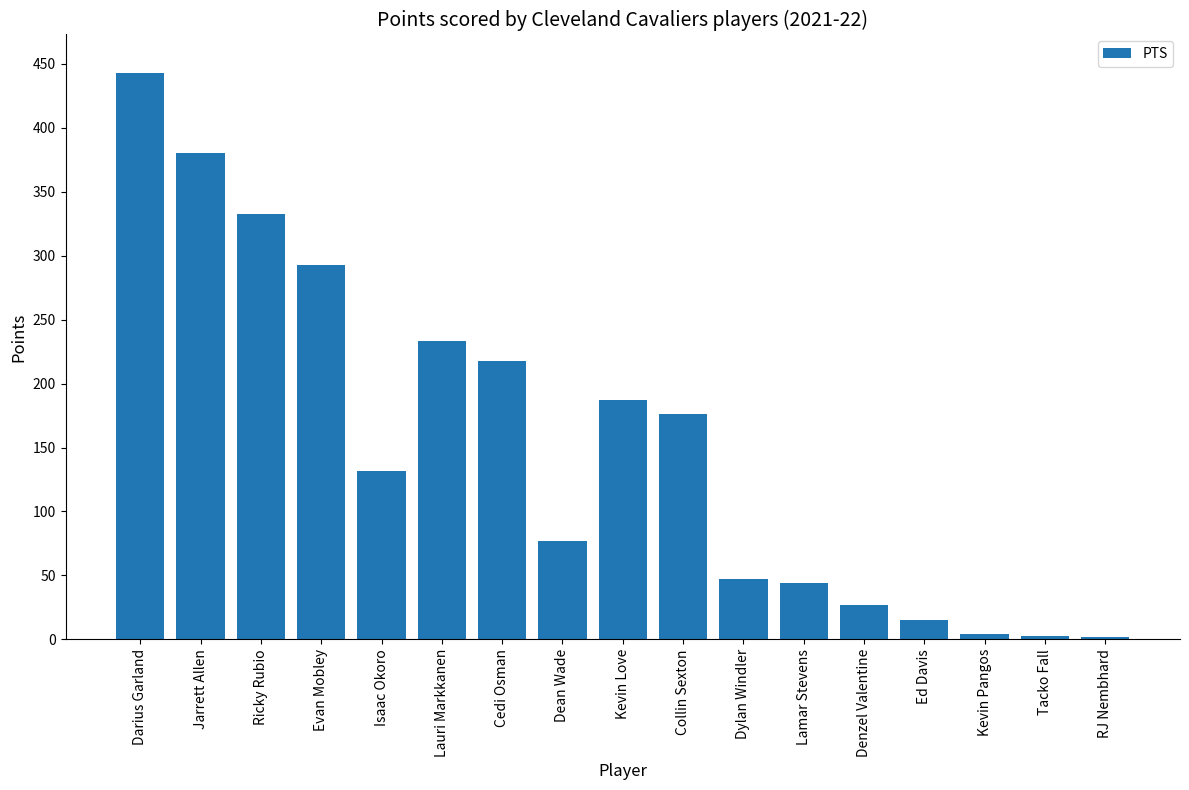

Is it true that the value at RJ Nembhard is 2?

True